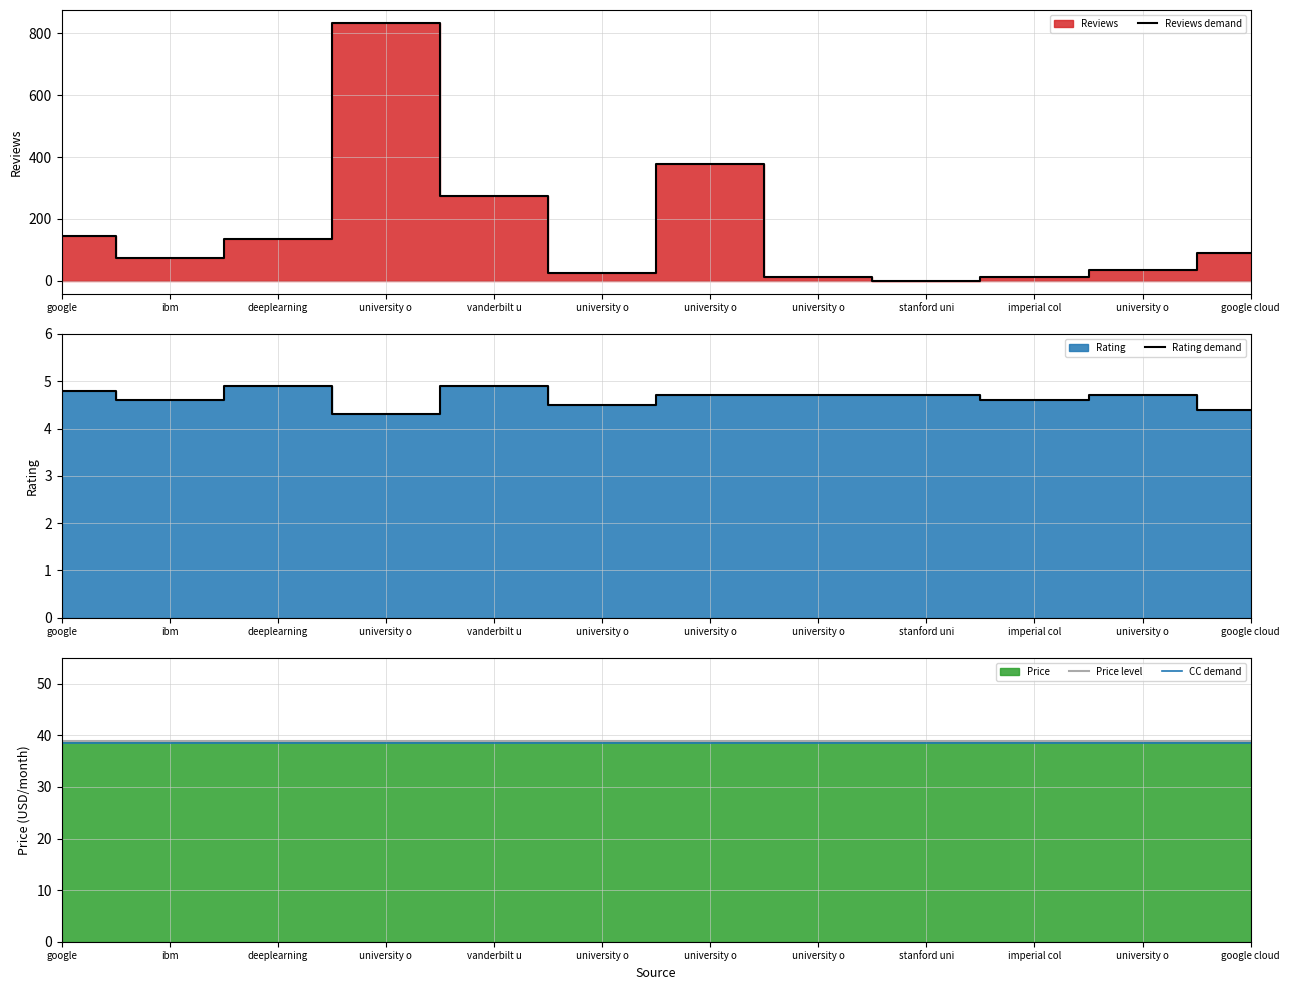

Does the chart have visible grid lines?

Yes